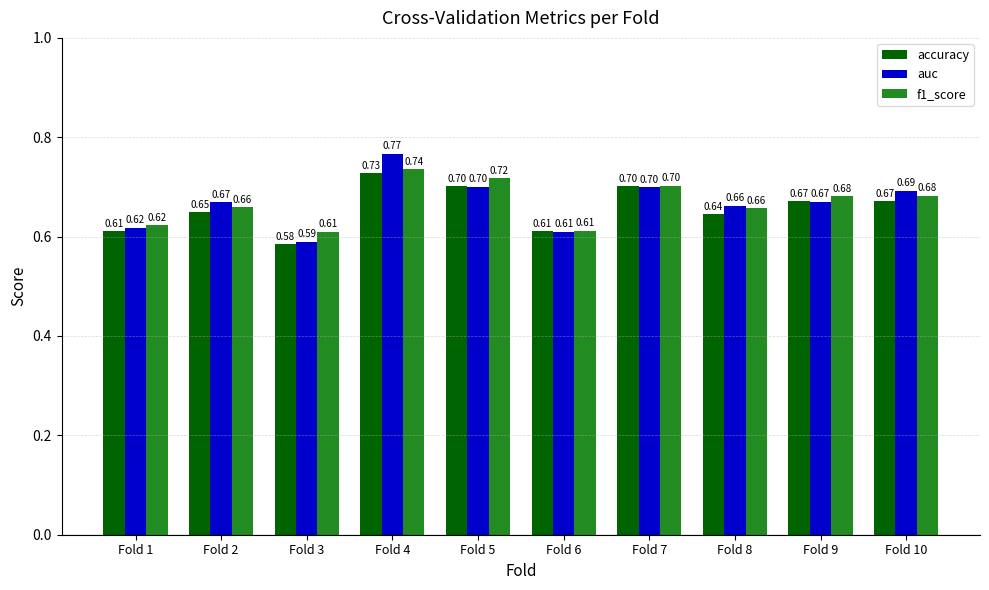

Count the number of data series in this chart.

3